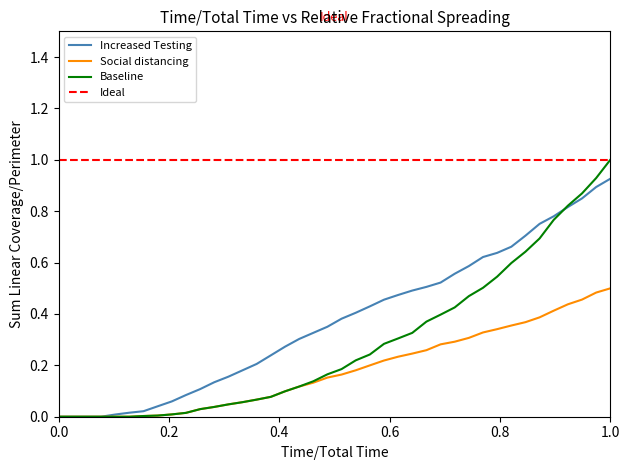

How many intersections are there between Baseline_best and Increased Testing_best?

1